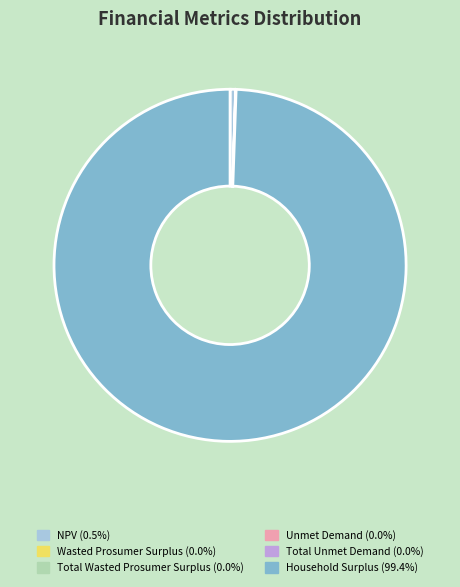

Between Household Surplus and NPV, which is larger?

Household Surplus